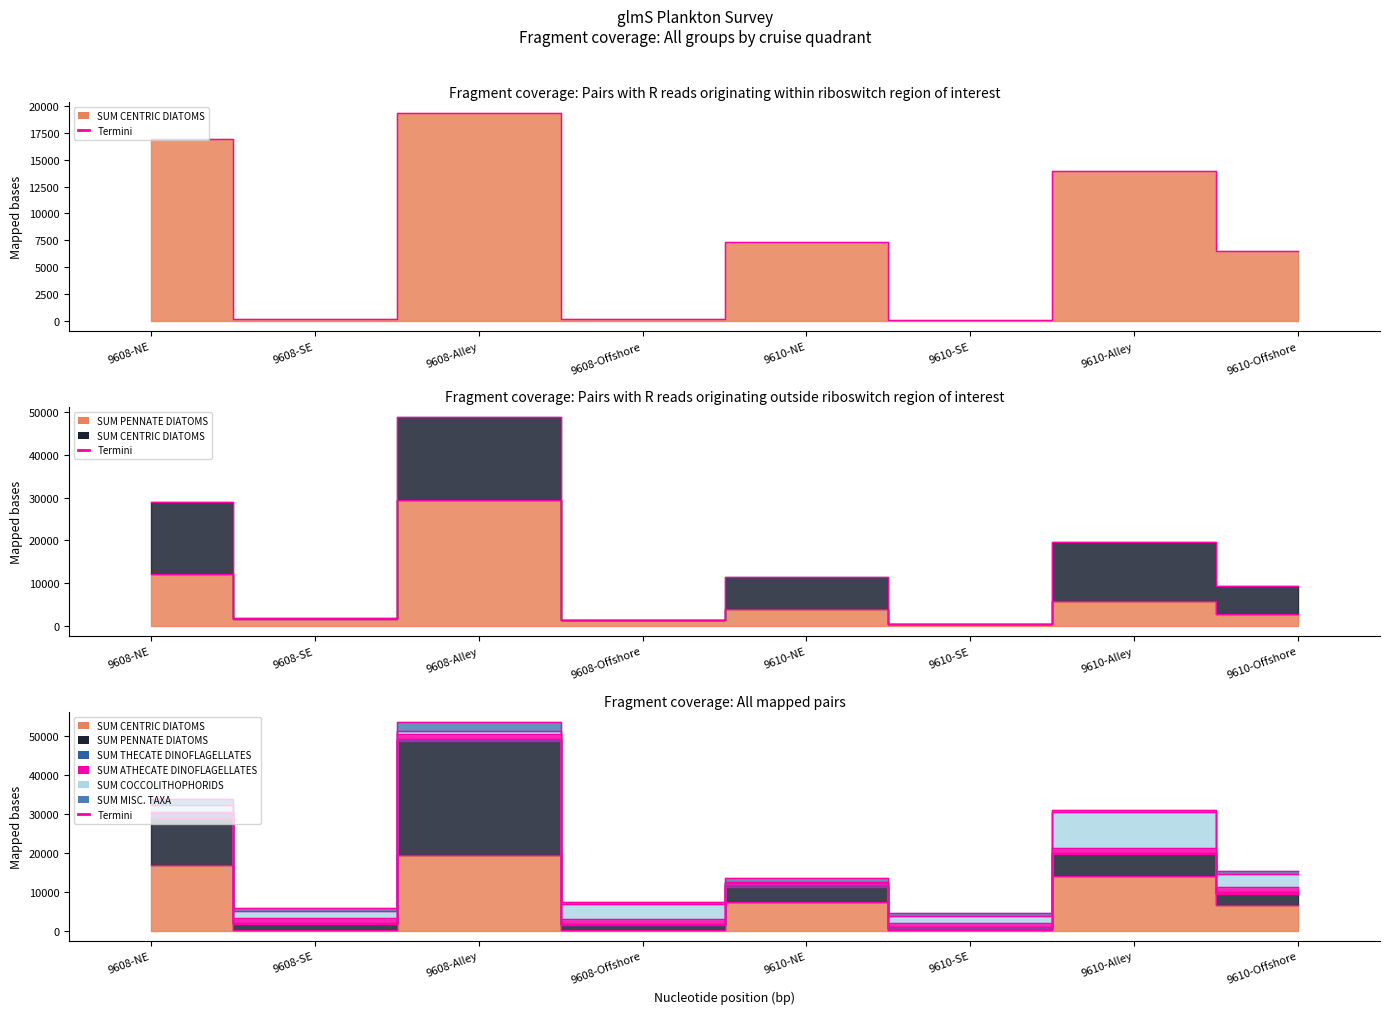

Reading left to right, transcribe all the data shown in this chart.

SUM CENTRIC DIATOMS: 9608-NE=16967.2	9608-SE=126.6	9608-Alley=19402.5	9608-Offshore=123.1	9610-NE=7348.3	9610-SE=90.7	9610-Alley=13974.0	9610-Offshore=6503.1
SUM PENNATE DIATOMS: 9608-NE=12024.2	9608-SE=1668.9	9608-Alley=29421.2	9608-Offshore=1240.3	9610-NE=3975.8	9610-SE=328.2	9610-Alley=5701.8	9610-Offshore=2779.3
SUM THECATE DINOFLAGELLATES: 9608-NE=1255.4	9608-SE=249.1	9608-Alley=453.3	9608-Offshore=419.9	9610-NE=270.6	9610-SE=470.8	9610-Alley=408.0	9610-Offshore=690.9
SUM ATHECATE DINOFLAGELLATES: 9608-NE=372.7	9608-SE=1081.2	9608-Alley=1360.0	9608-Offshore=1087.3	9610-NE=624.5	9610-SE=1119.9	9610-Alley=1244.4	9610-Offshore=1335.0
SUM COCCOLITHOPHORIDS: 9608-NE=1642.3	9608-SE=1810.1	9608-Alley=816.0	9608-Offshore=3951.4	9610-NE=395.5	9610-SE=1670.8	9610-Alley=9172.4	9610-Offshore=3351.1
SUM MISC. TAXA: 9608-NE=1647.7	9608-SE=832.4	9608-Alley=2176.0	9608-Offshore=477.4	9610-NE=832.7	9610-SE=824.1	9610-Alley=489.6	9610-Offshore=790.9